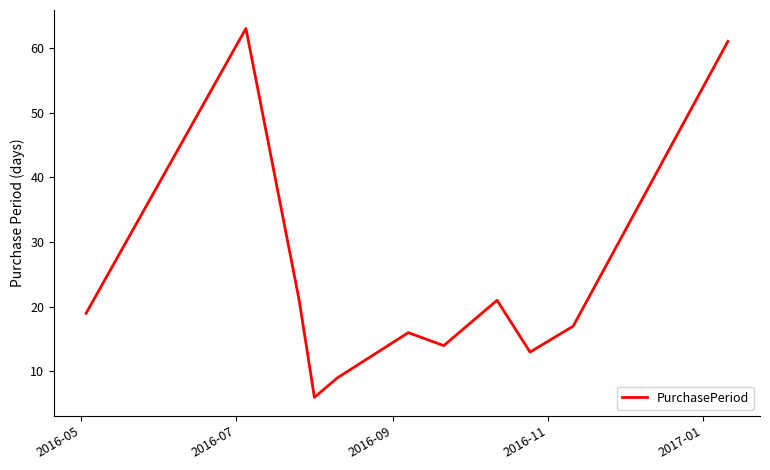

What is the smallest value displayed?

6